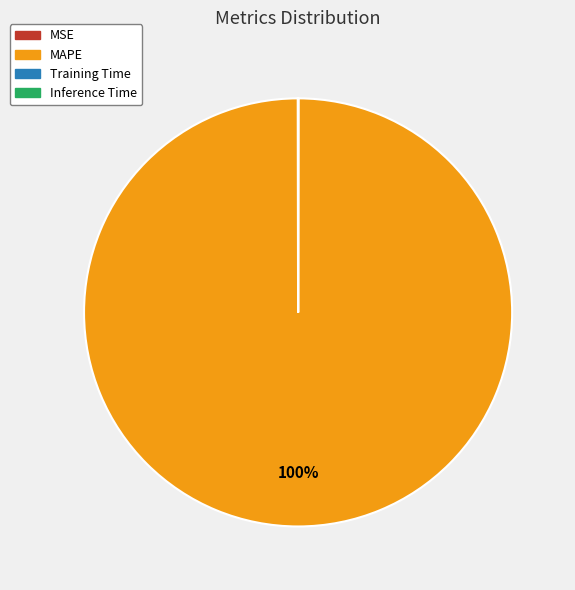

What is the largest slice in the pie chart?

MAPE